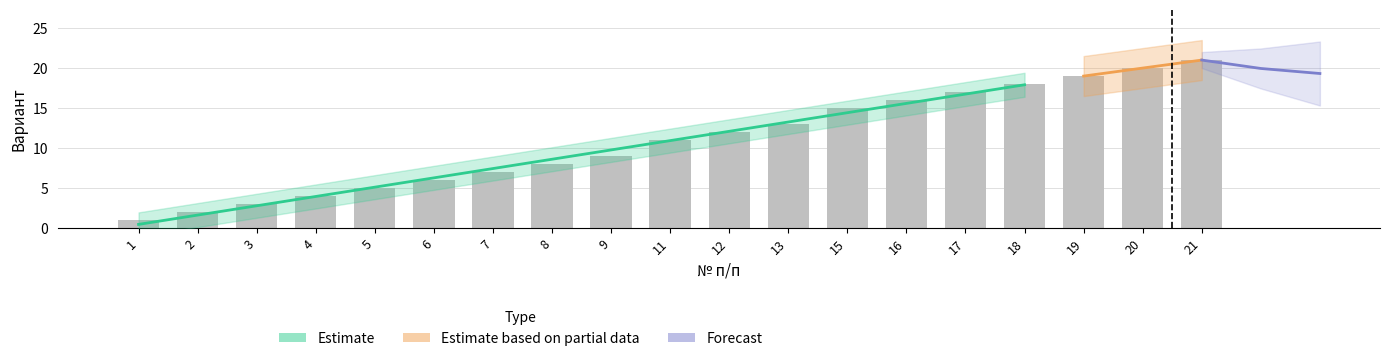

Are the bars horizontal?

No